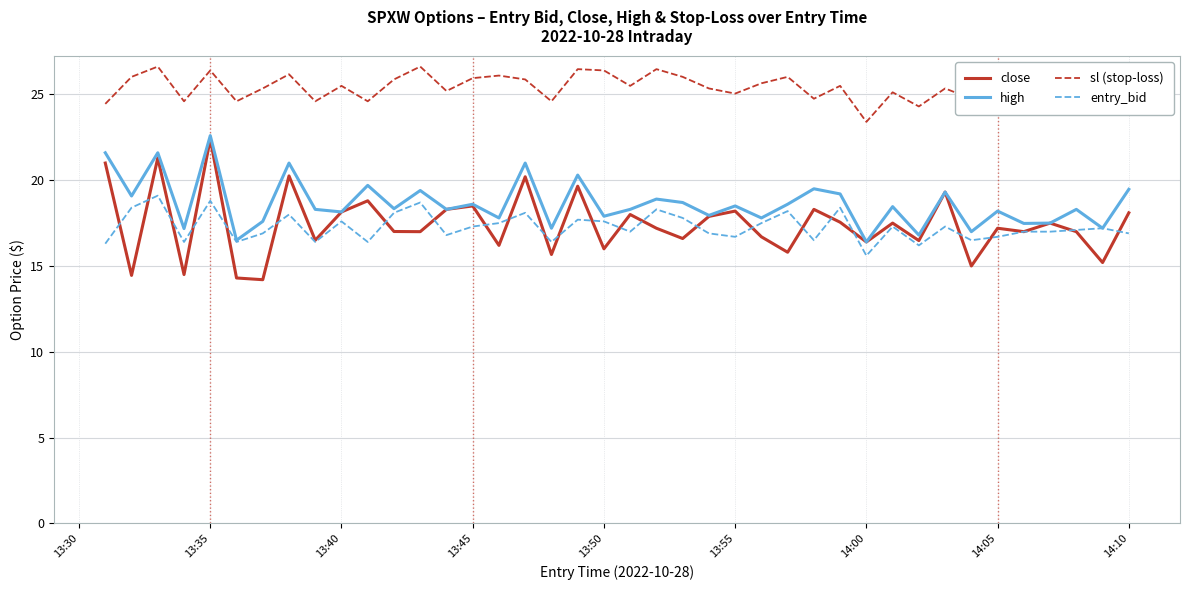

Which series has the largest range (max minus min)?

close